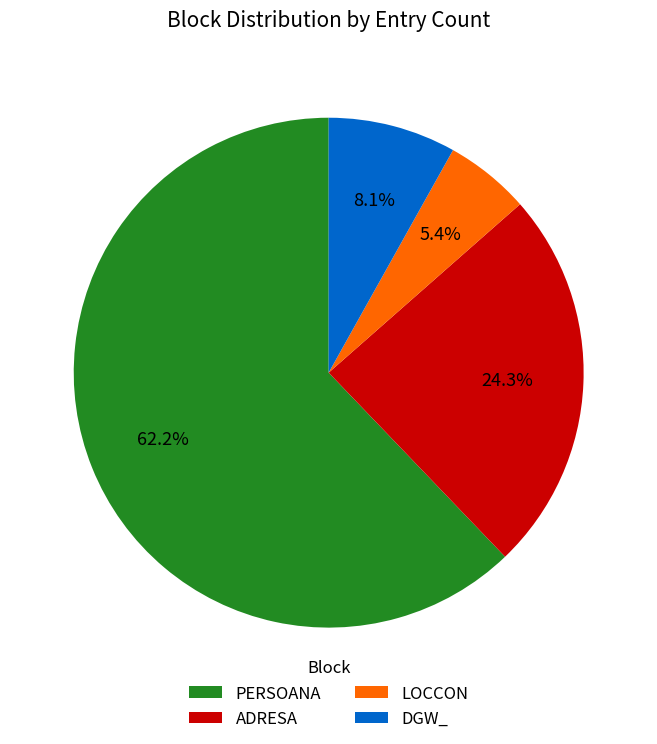

Is there a majority slice in this chart?

Yes